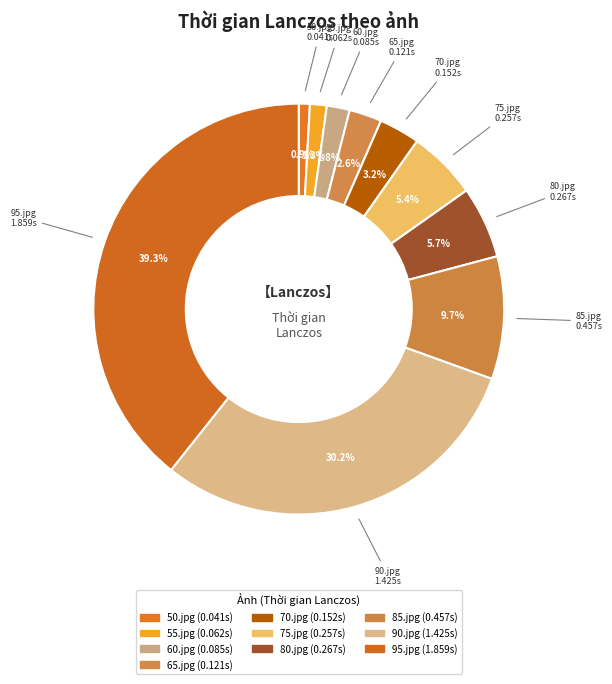

True or false: 50.jpg accounts for 1% of the total.

True